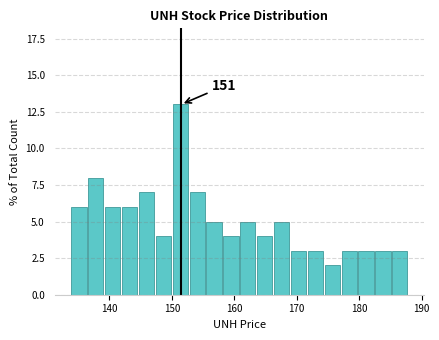

Around what value on the x-axis is the tallest bar? Give the approximate position of its centre, as read against the axis.

151